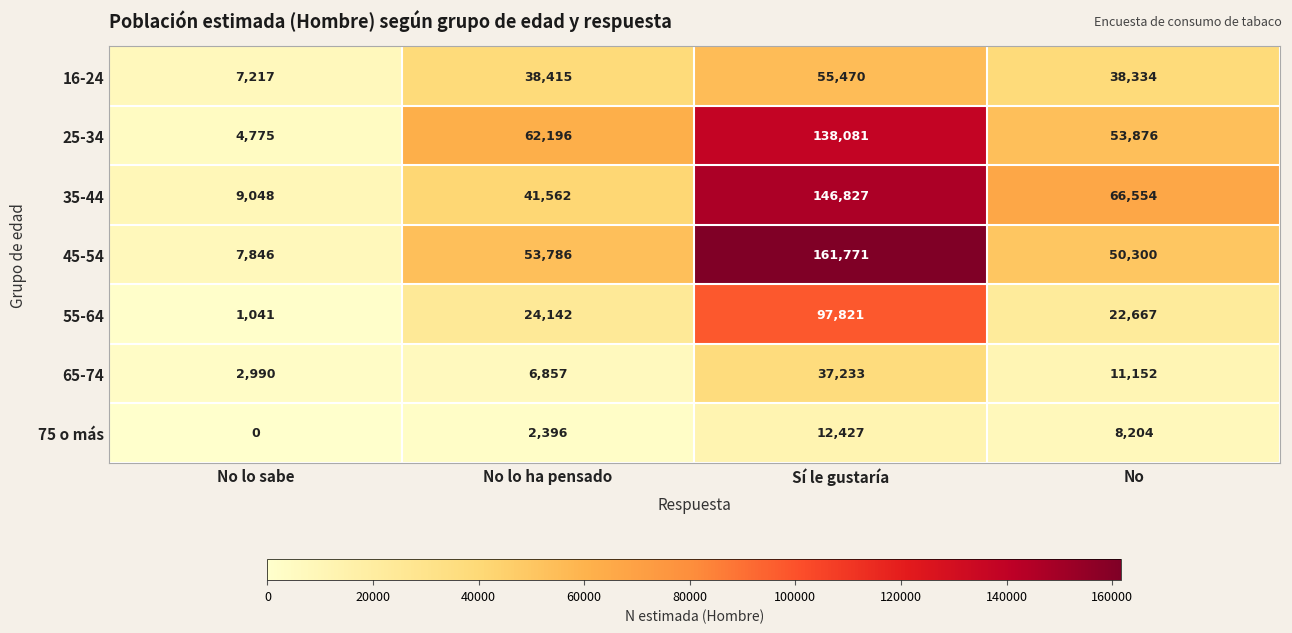

Where does the 35-44 series first go above 66554?

Sí le gustaría